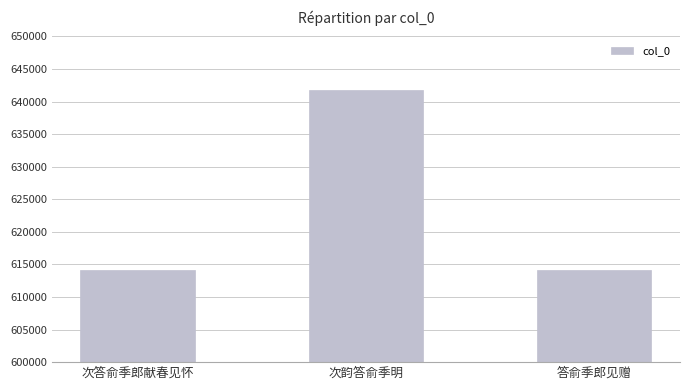

At which label is the value closest to 627949?

次答俞季郎献春见怀